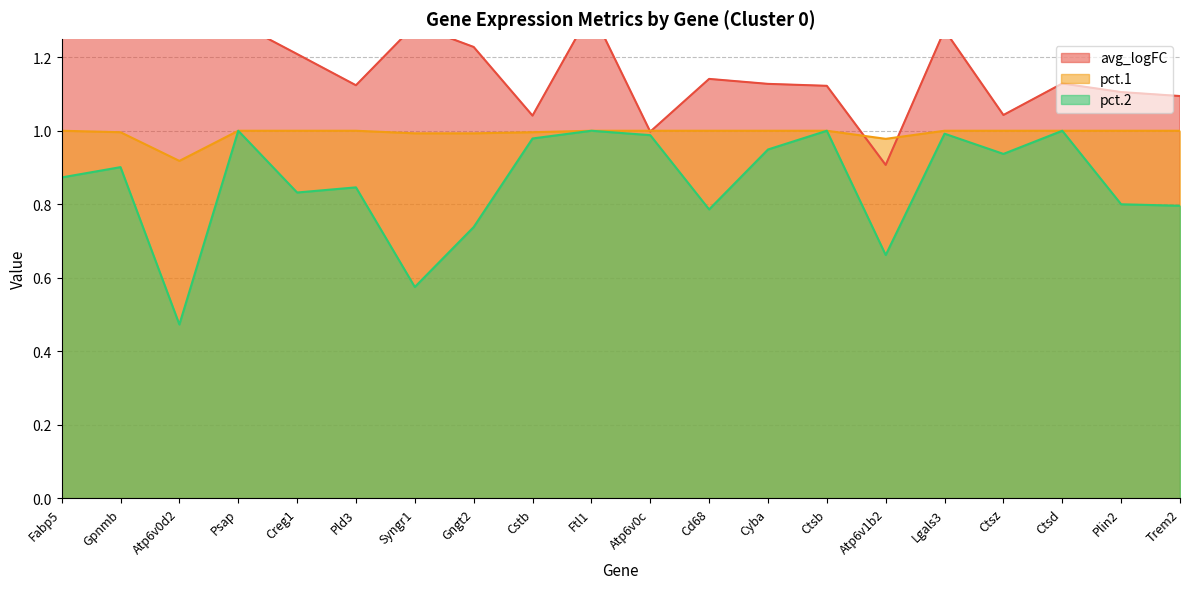

Count the number of categories in the chart.

20